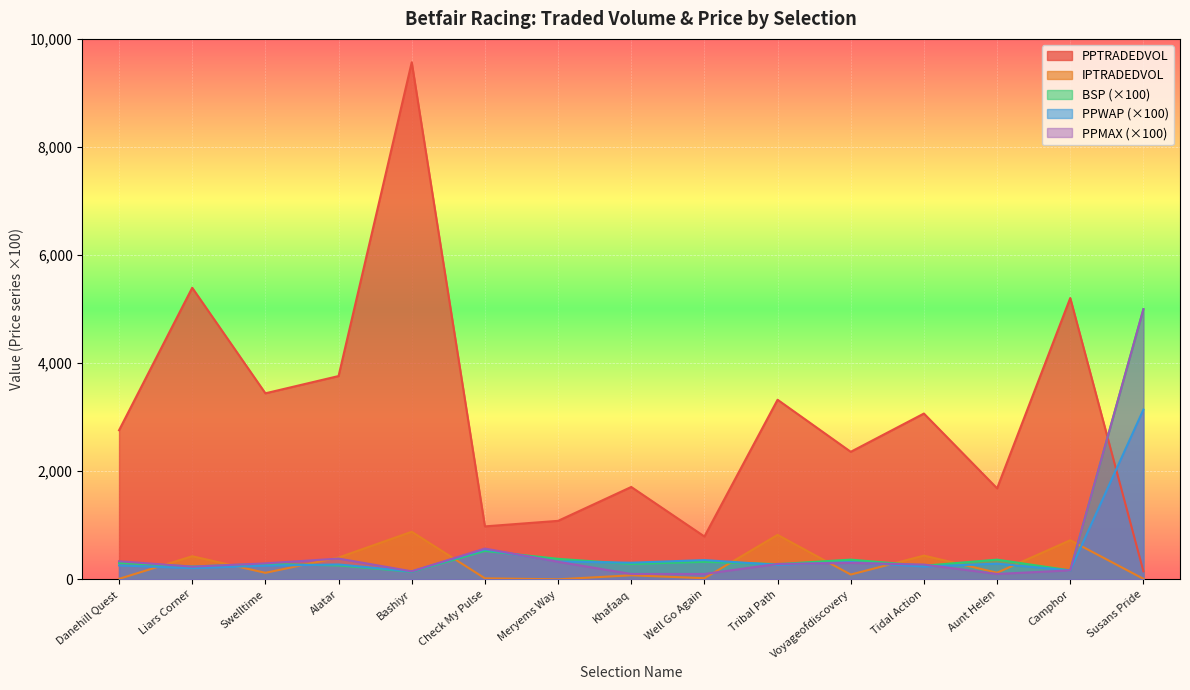

What is the greatest value displayed?

9567.1